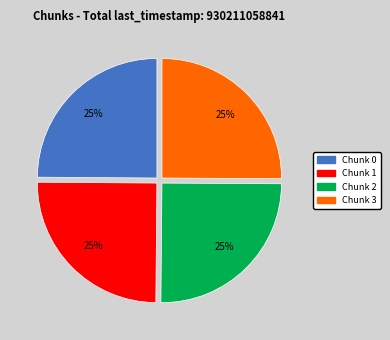

What is the ratio of the value at Chunk 2 to the value at Chunk 3?

1.0